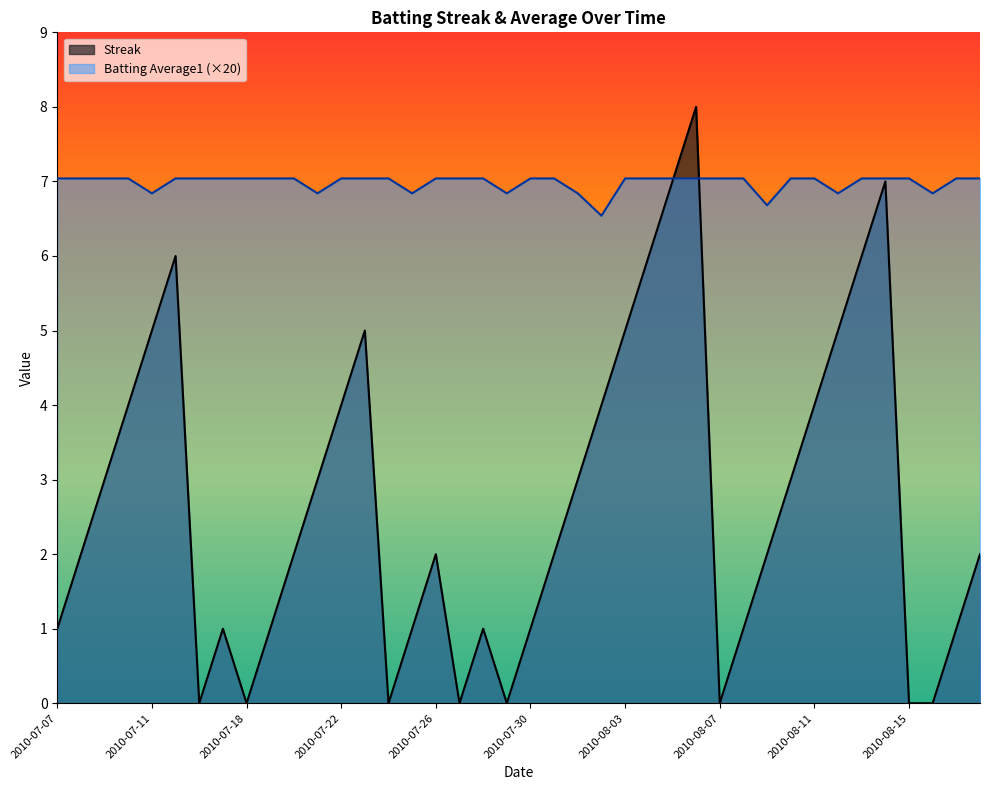

In Streak, how many points are higher than both neighbors (excluding endpoints)?

7